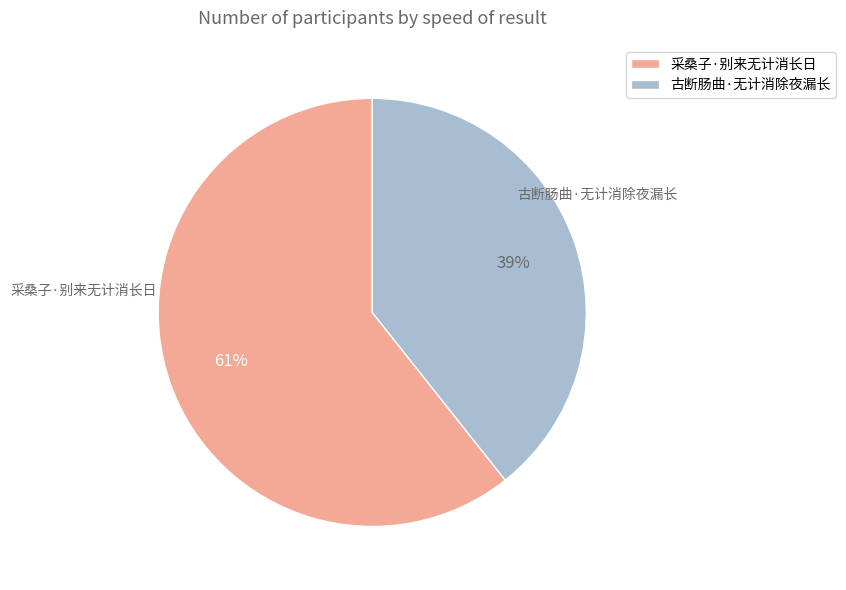

How many slices are in this pie chart?

2